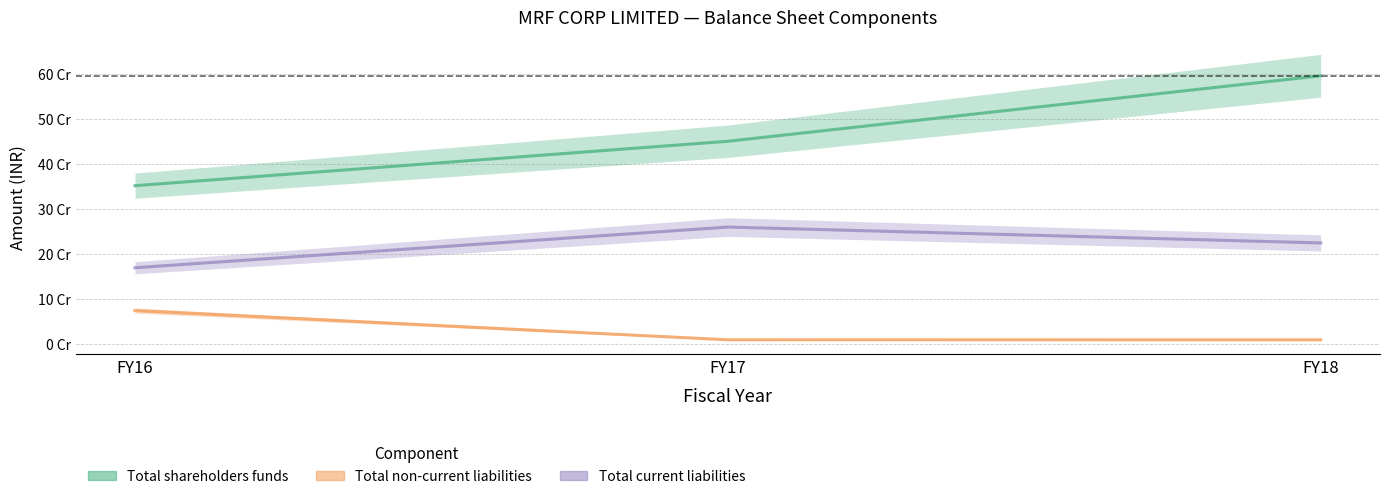

What is the value of the Total shareholders funds point at the 2nd from the left?

450125146